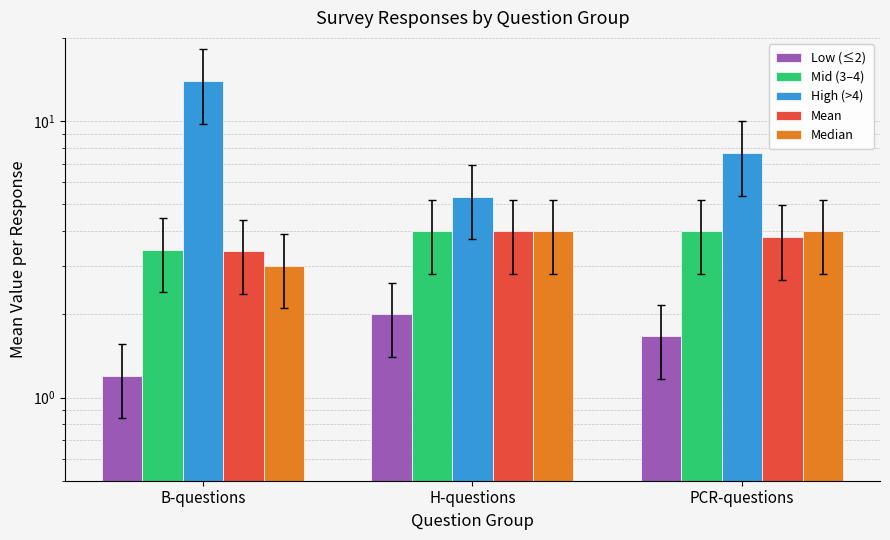

Is it true that Median equals 4.0 at PCR-questions?

True